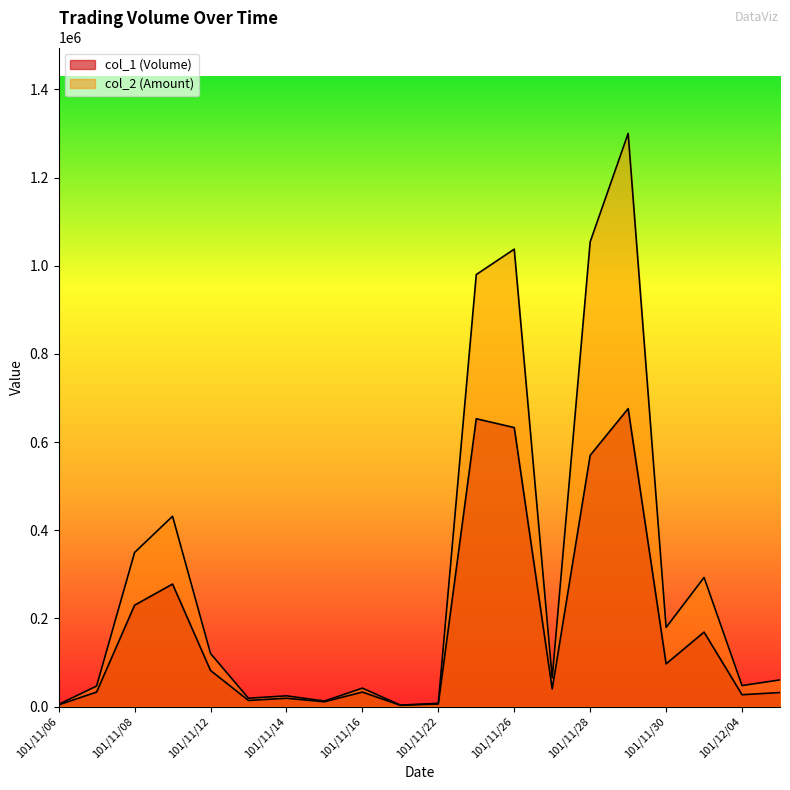

Count the number of categories in the chart.

20